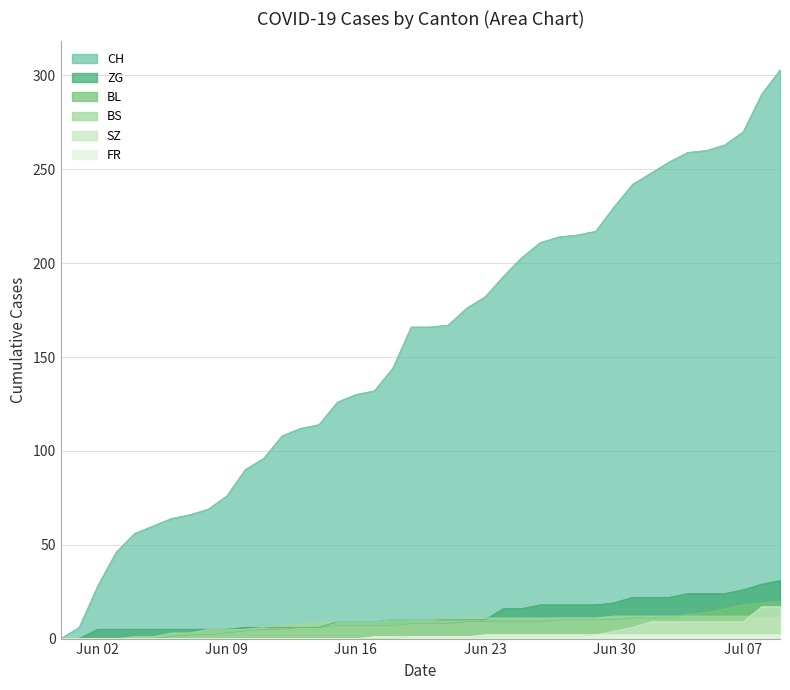

What is the value of the BL point at the 38th from the left?

18